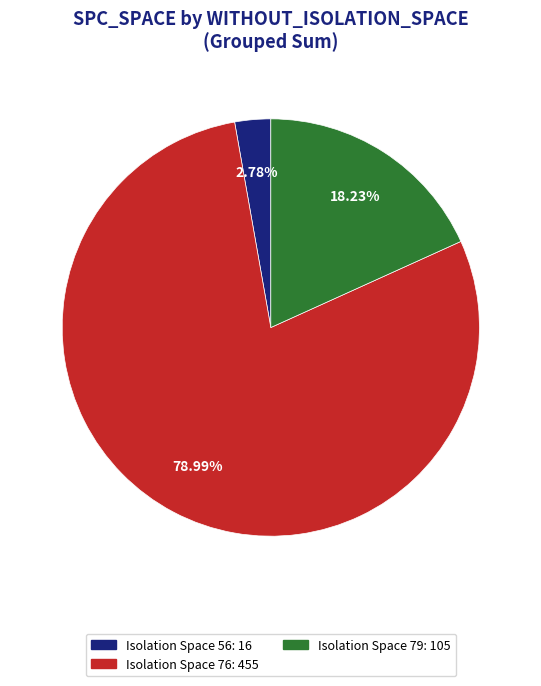

Is there a majority slice in this chart?

Yes